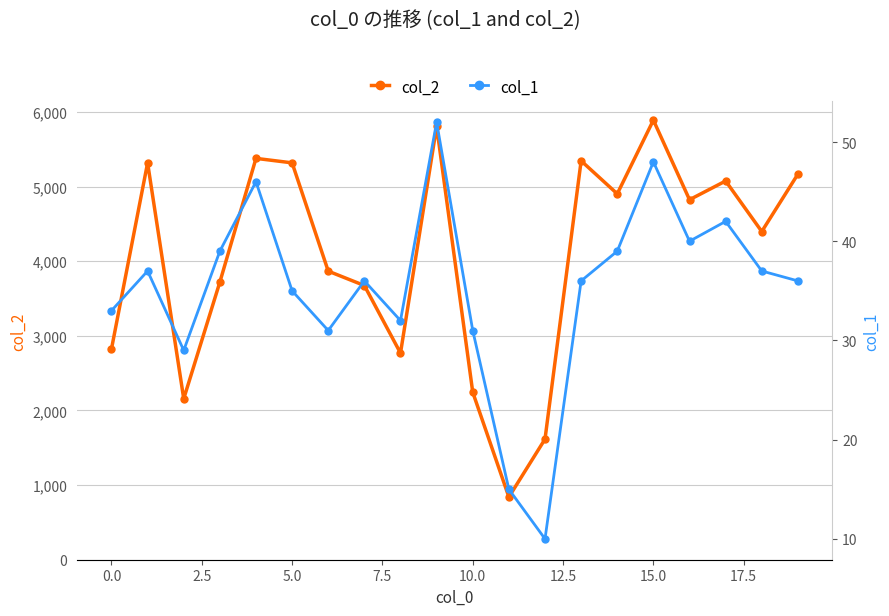

Reading left to right, extract all data points from this chart.

col_2: 2824	5318	2157	3720	5378	5318	3867	3674	2769	5806	2244	840	1616	5345	4903	5890	4824	5075	4398	5167
col_1: 33	37	29	39	46	35	31	36	32	52	31	15	10	36	39	48	40	42	37	36